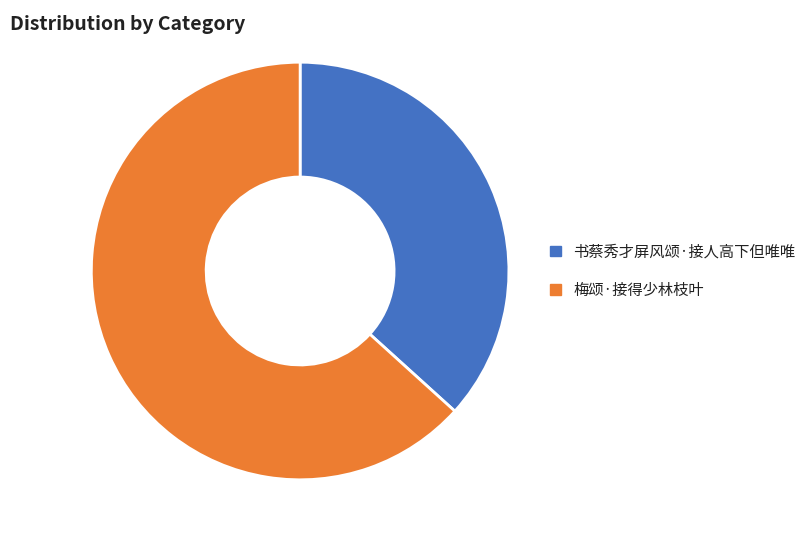

The 梅颂·接得少林枝叶 slice represents 63% of the pie. True or false?

True